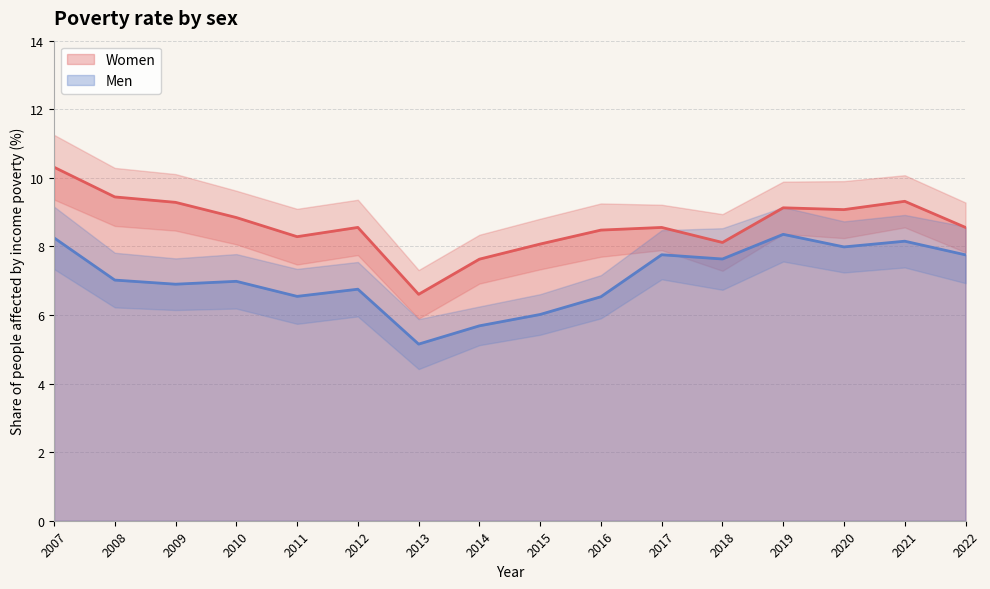

True or false: Women has a value of 8.6 at 2022.

True